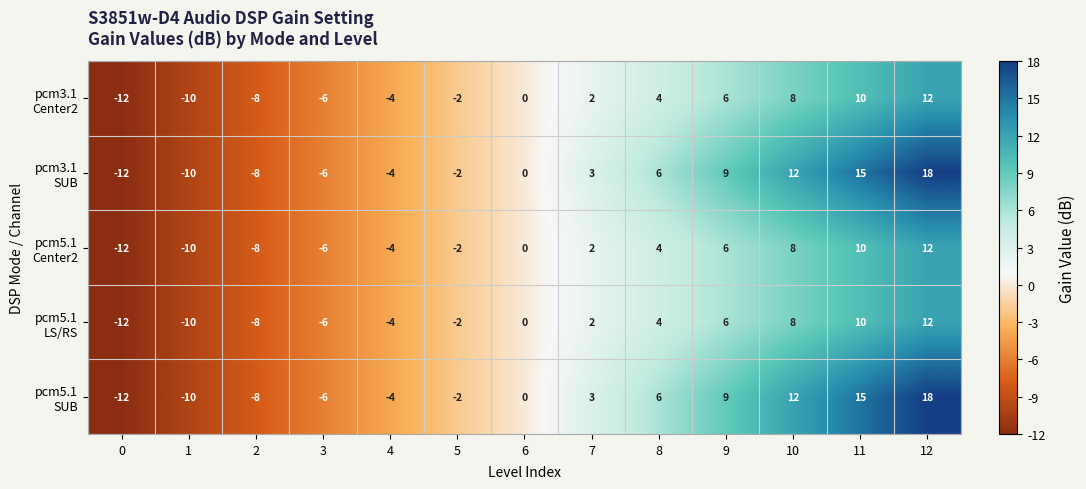

Count the number of data series in this chart.

5